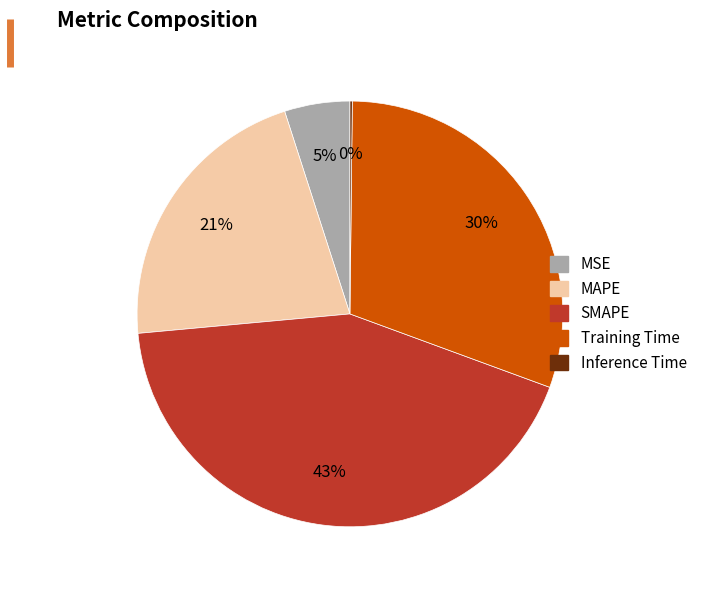

Which has a higher value, Training Time or MAPE?

Training Time